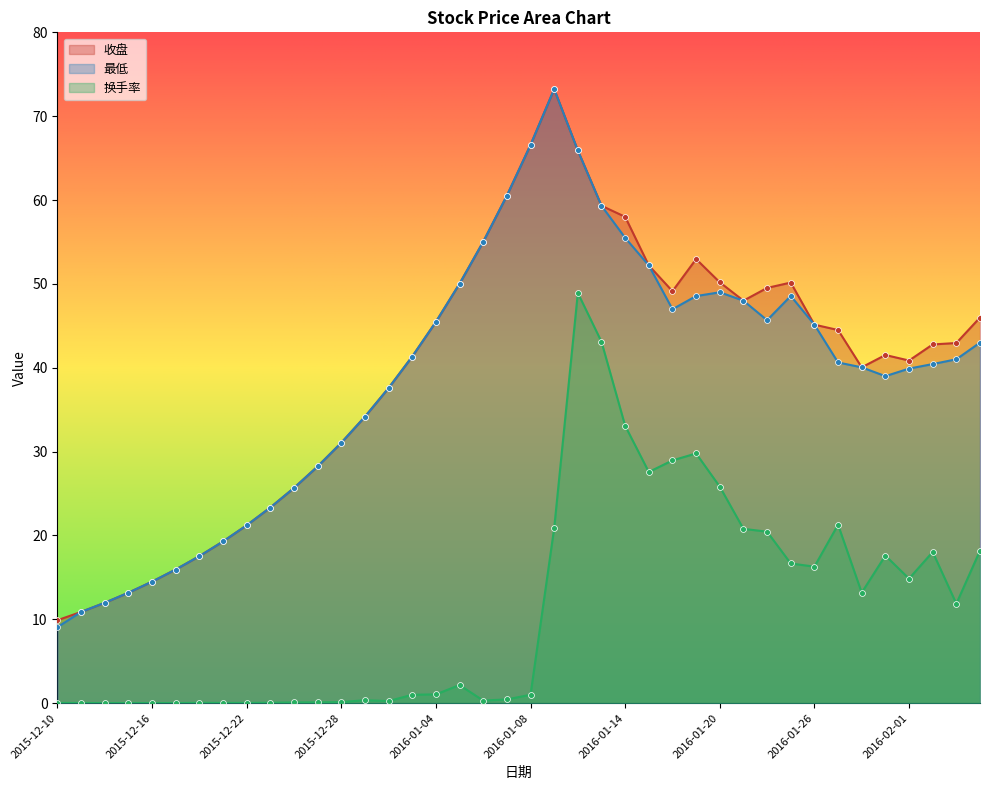

Which series reaches the maximum Y coordinate?

收盘